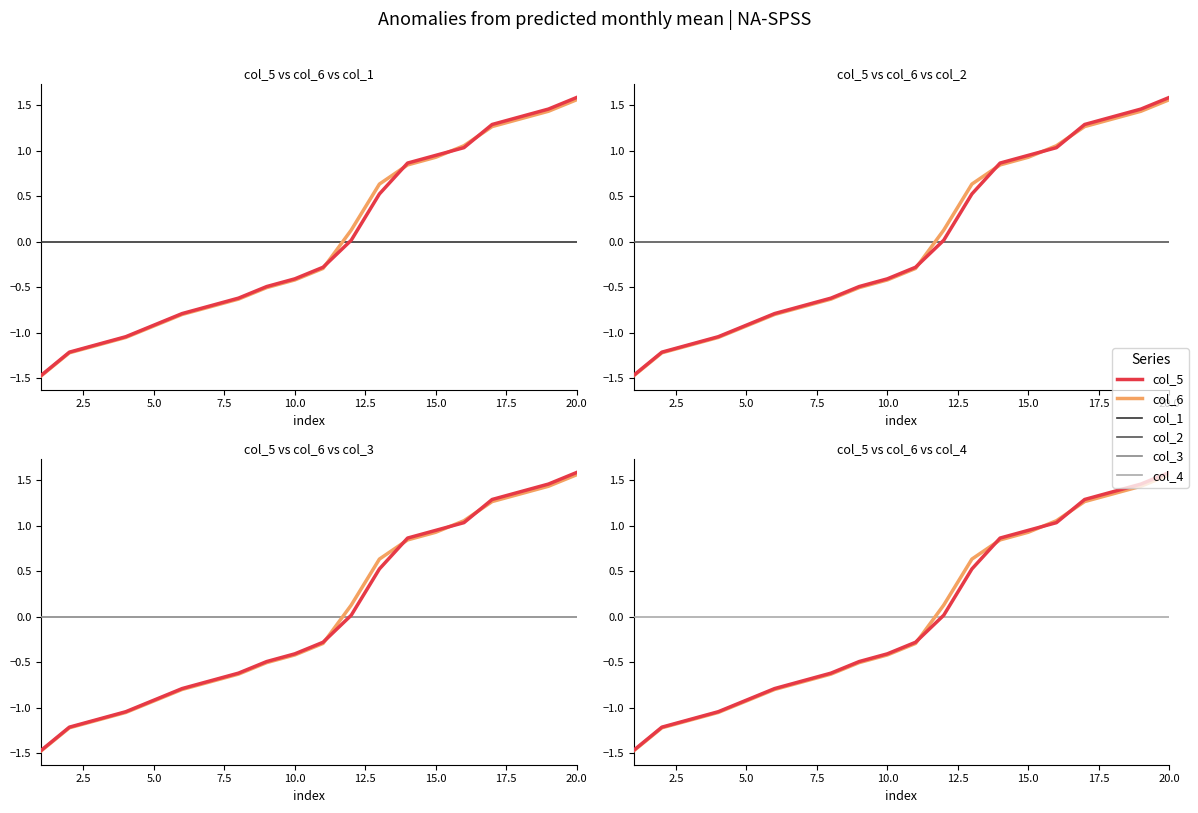

Does the chart display data point markers on the line(s)?

No